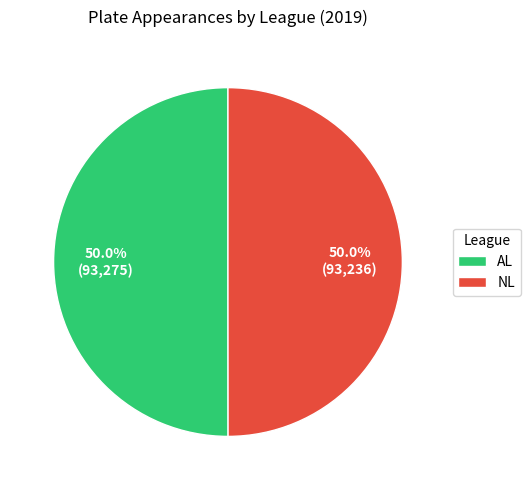

Count the number of slices in the pie.

2